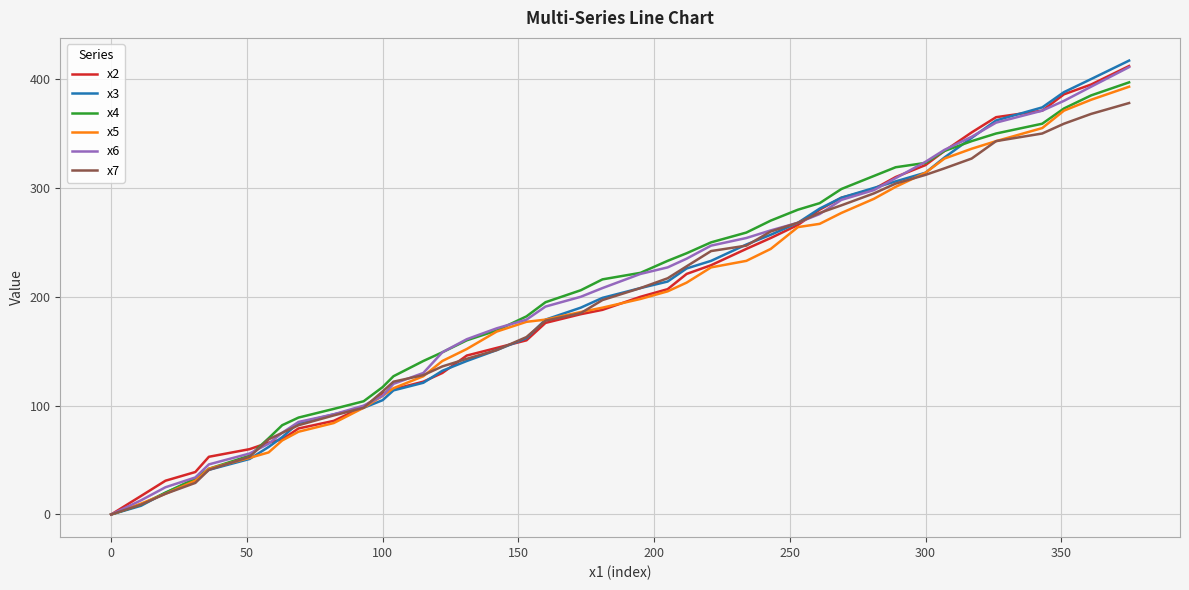

Which series has the widest spread of values?

x3